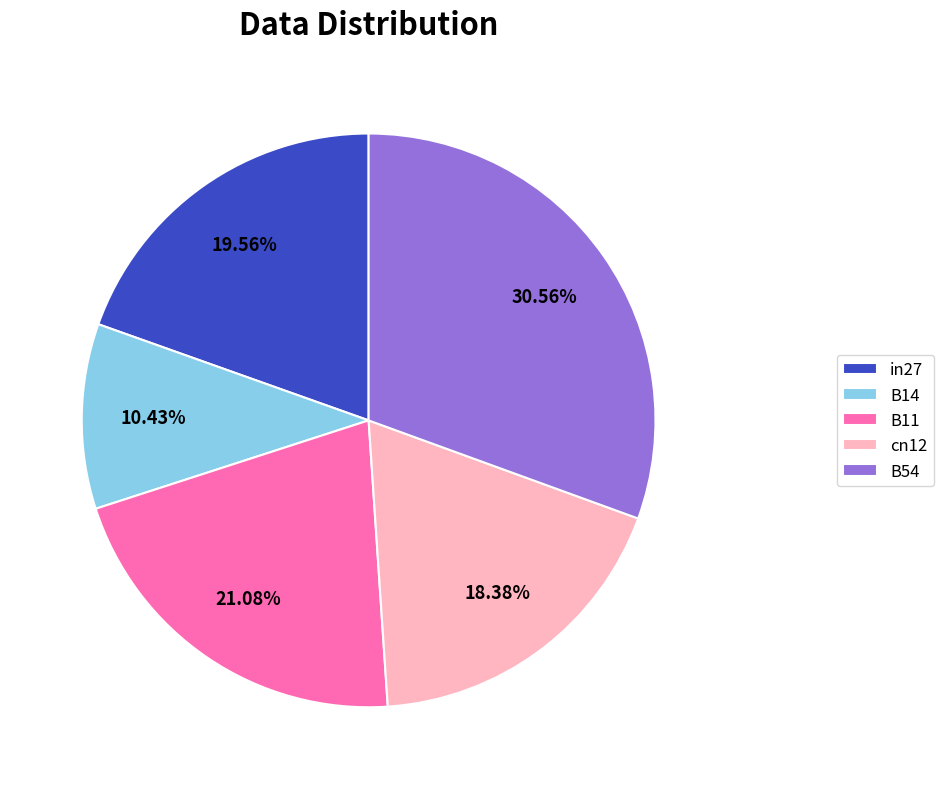

Count the number of slices in the pie.

5